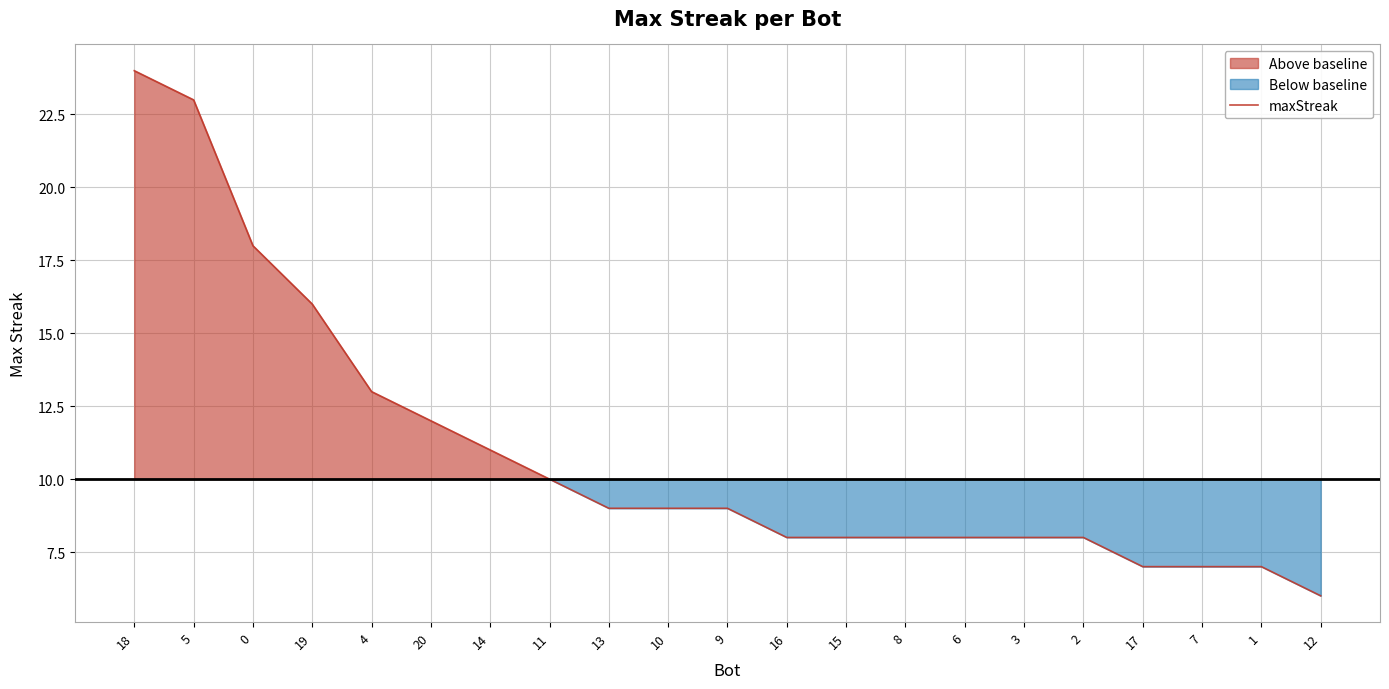

Reading left to right, list all the values displayed in this chart.

24	23	18	16	13	12	11	10	9	9	9	8	8	8	8	8	8	7	7	7	6